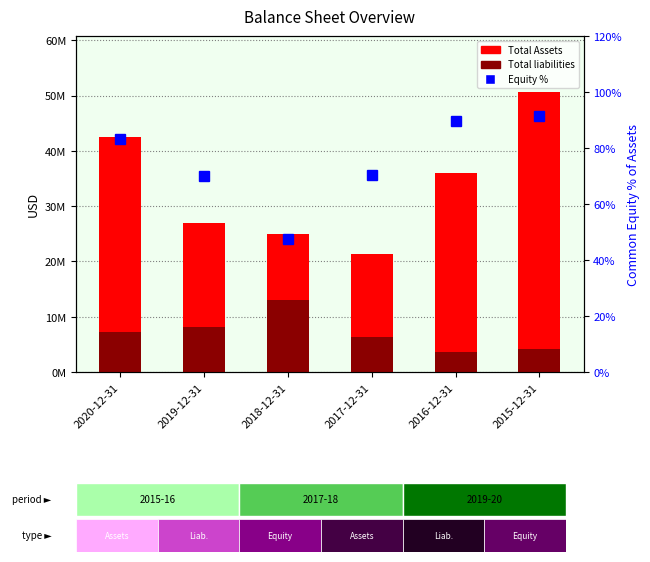

Is it true that Equity % equals 91.6 at 2015-12-31?

True